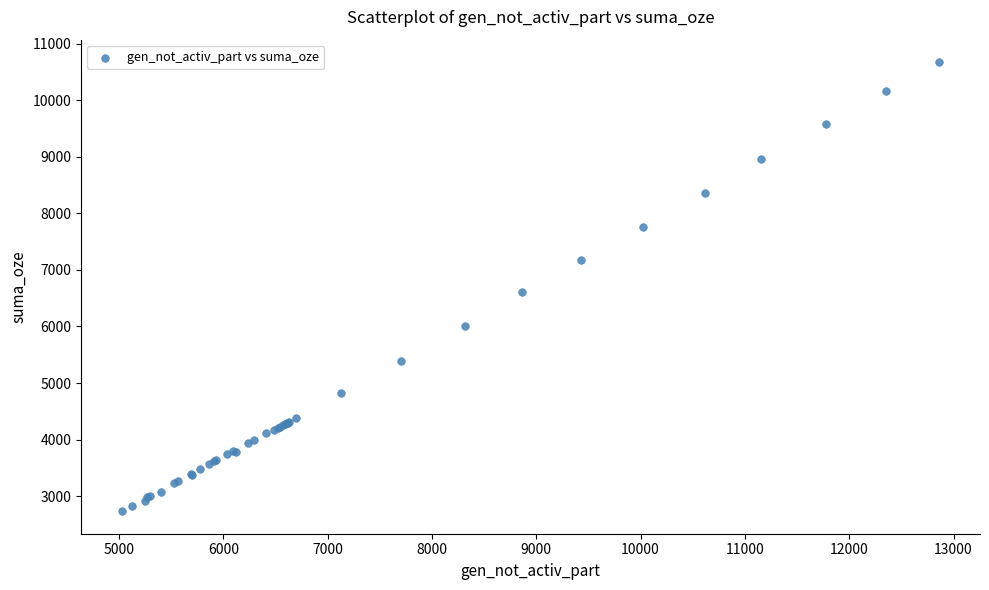

What Y value in the scatter plot is closest to 6702?

6600